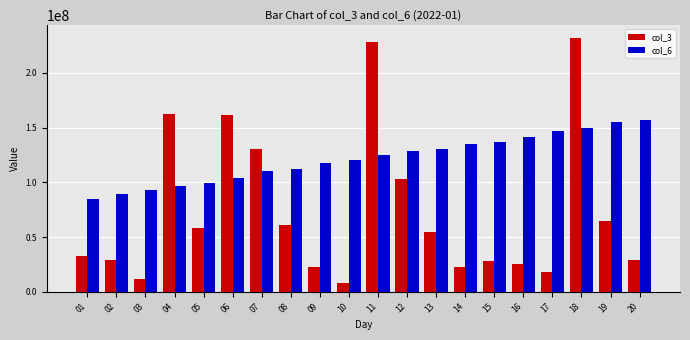

Rank the series at 19 from lowest to highest value.

col_3, col_6